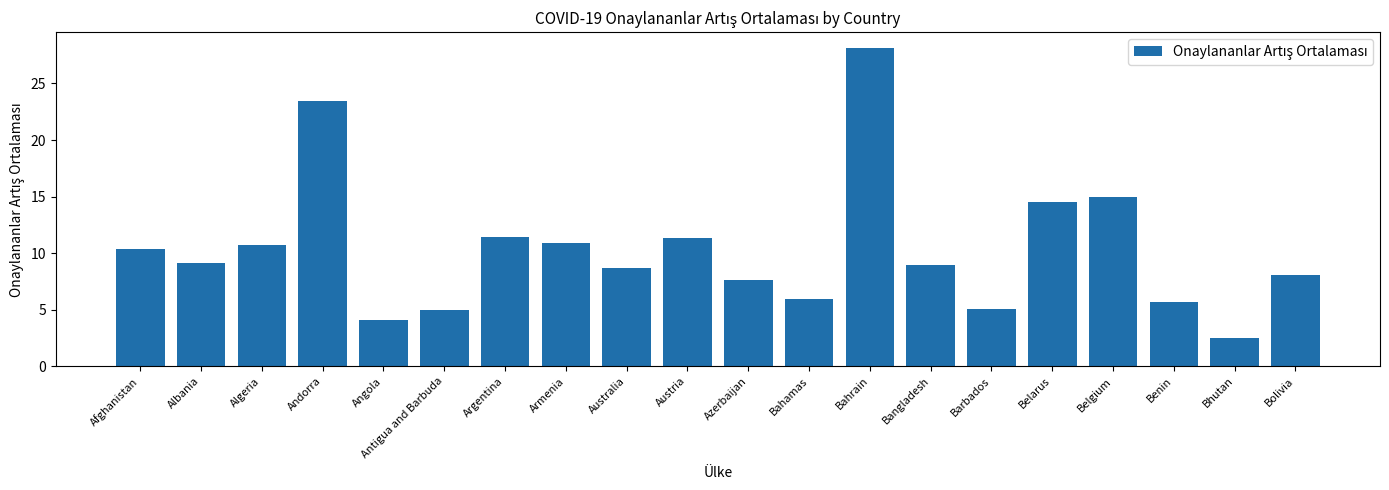

True or false: the data shows 12.4 at Azerbaijan.

False